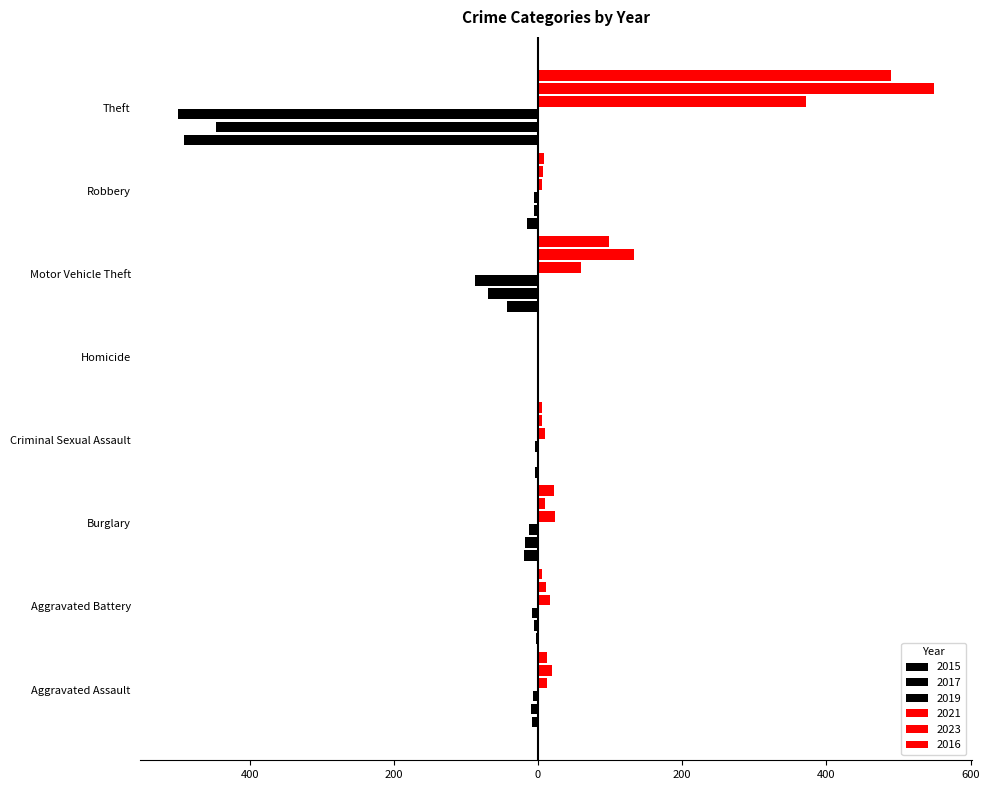

At how many categories does at least one series exceed 257?

1